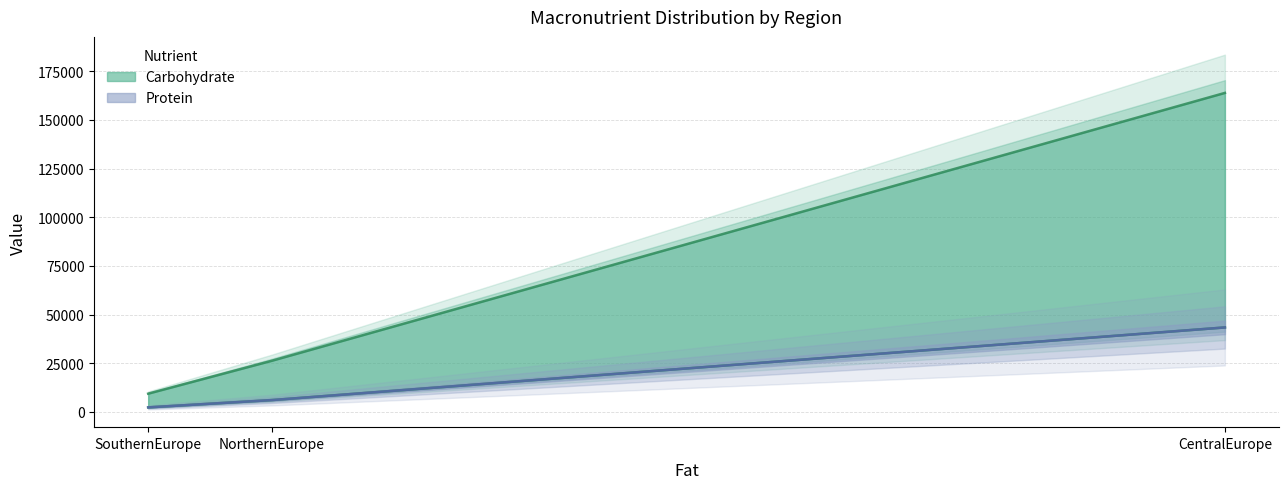

Where does the Carbohydrate series first go above 26314?

CentralEurope